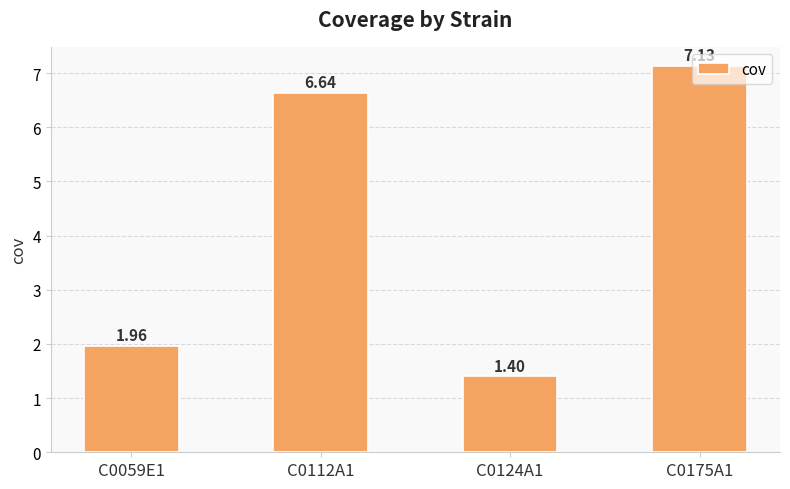

What is the difference between the values at C0175A1 and C0124A1?

5.7